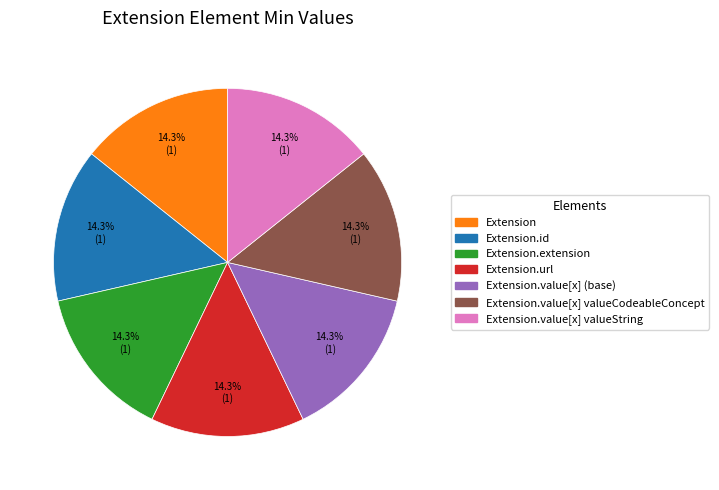

Is there a majority slice in this chart?

No